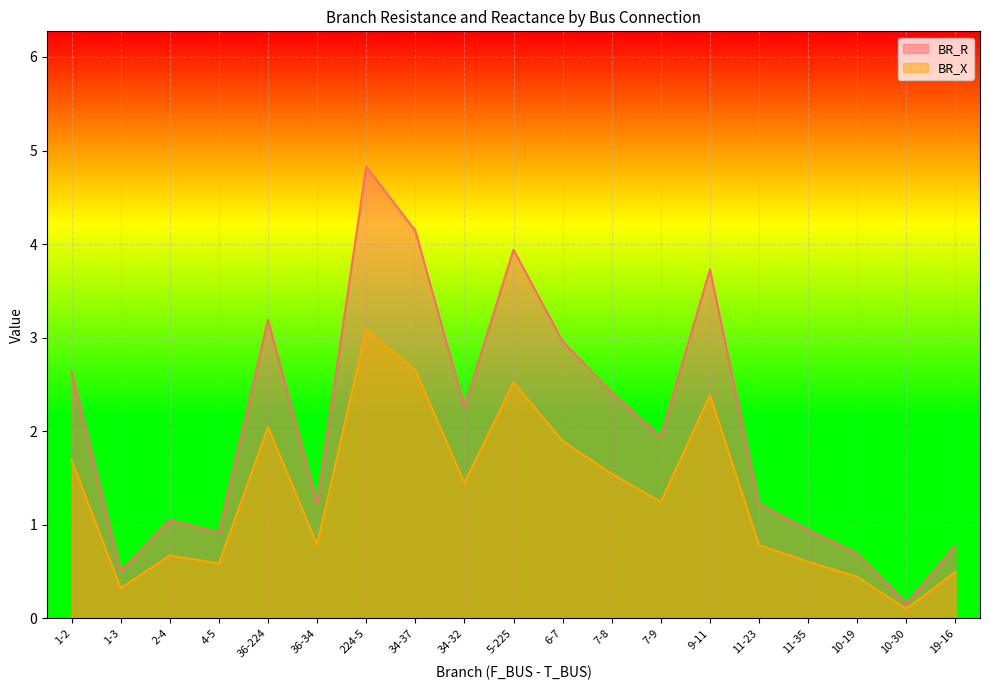

Which series has the largest total across all categories?

BR_R